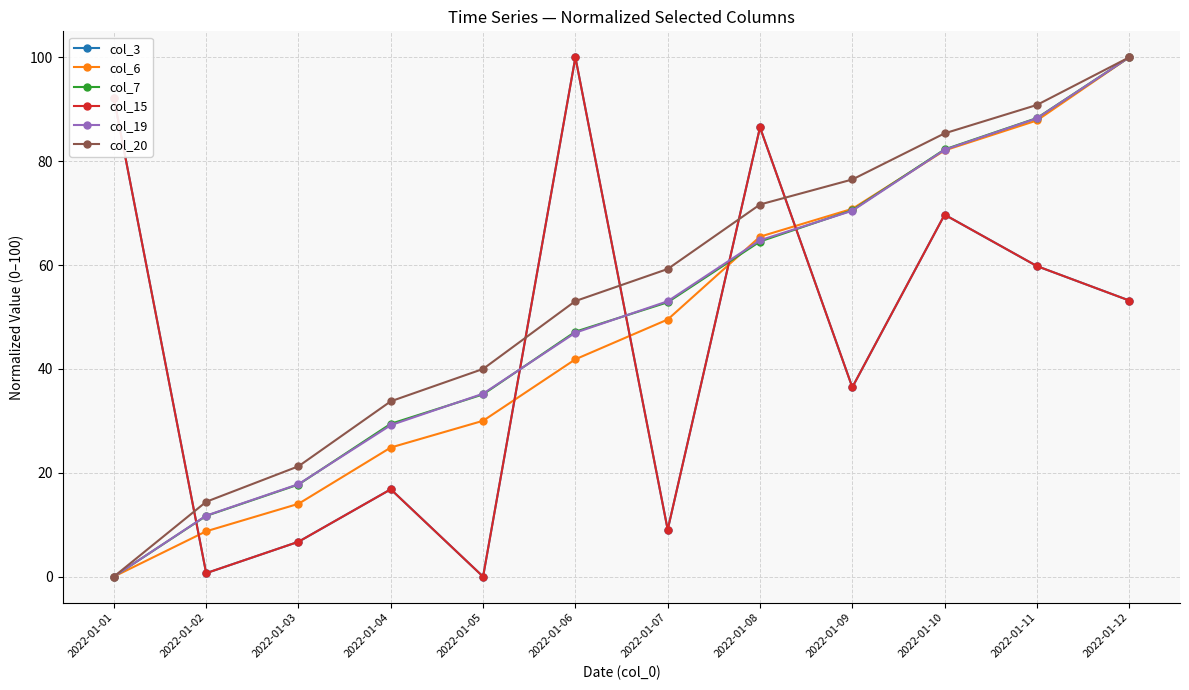

Does the chart have visible grid lines?

Yes